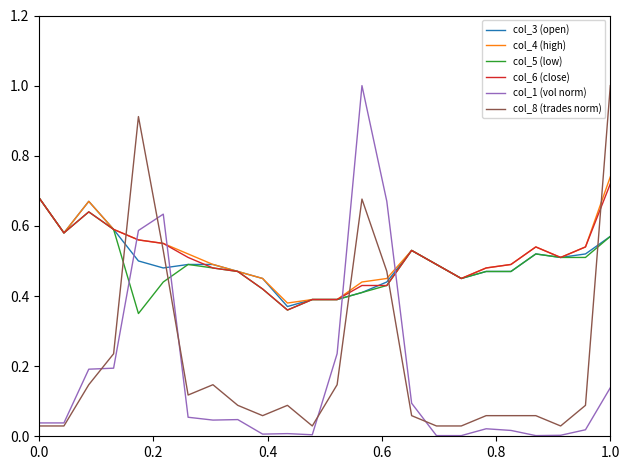

What is the maximum value shown in the chart?

1.0